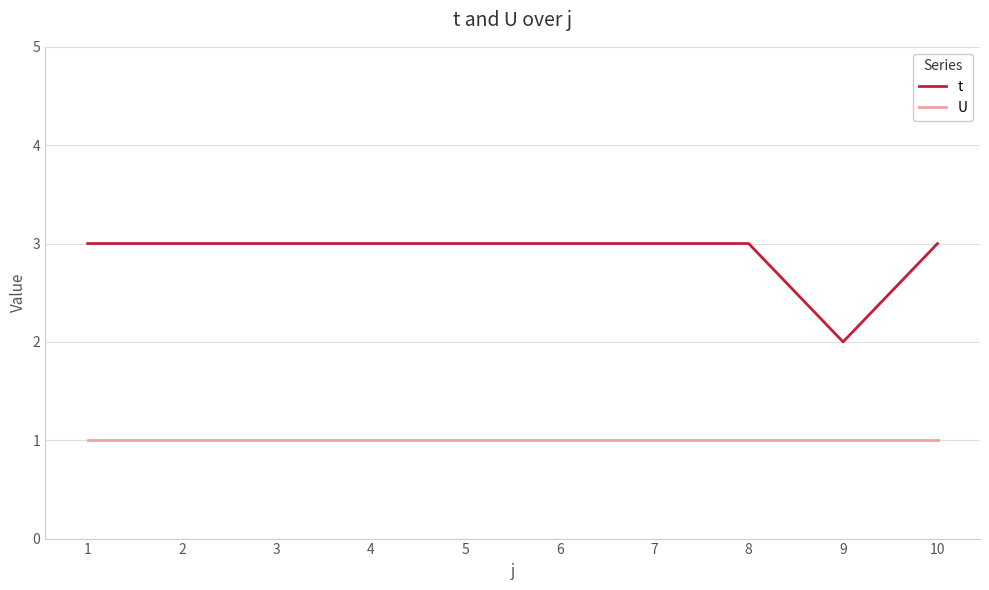

True or false: U and t cross at least once.

False